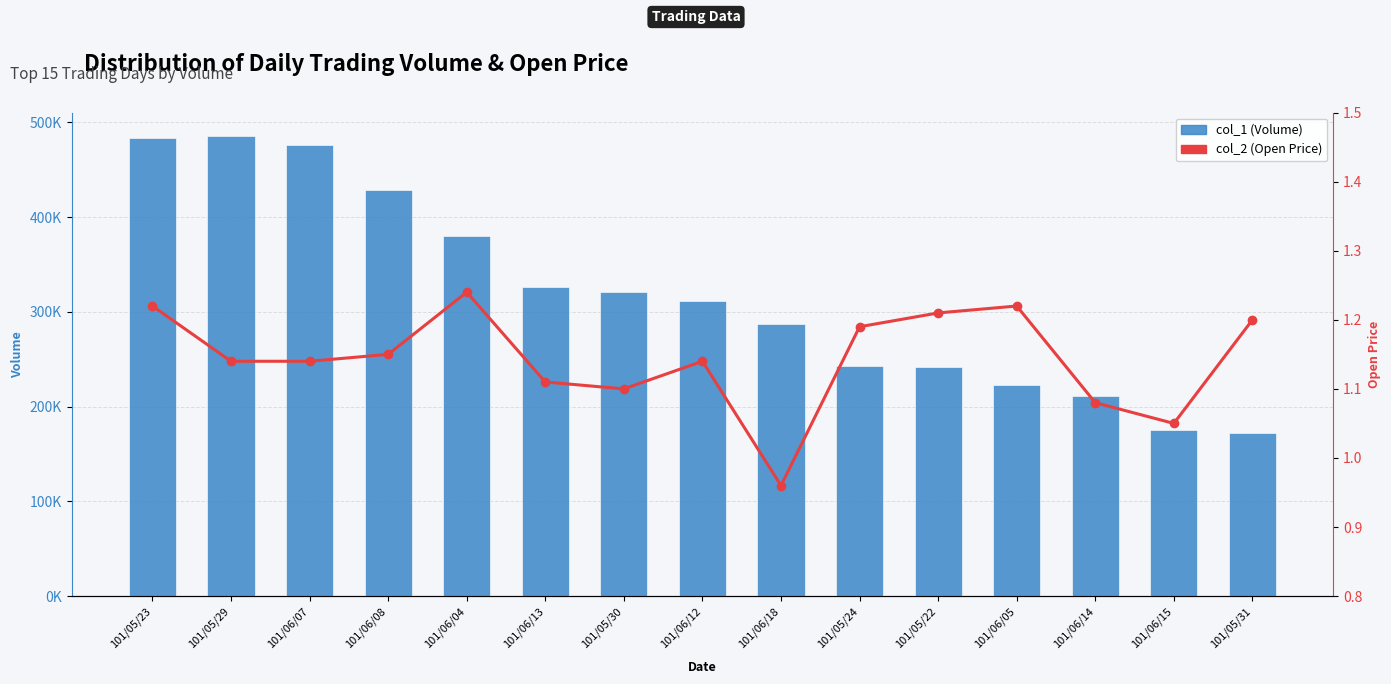

Which series has the largest range (max minus min)?

col_1 (Volume)